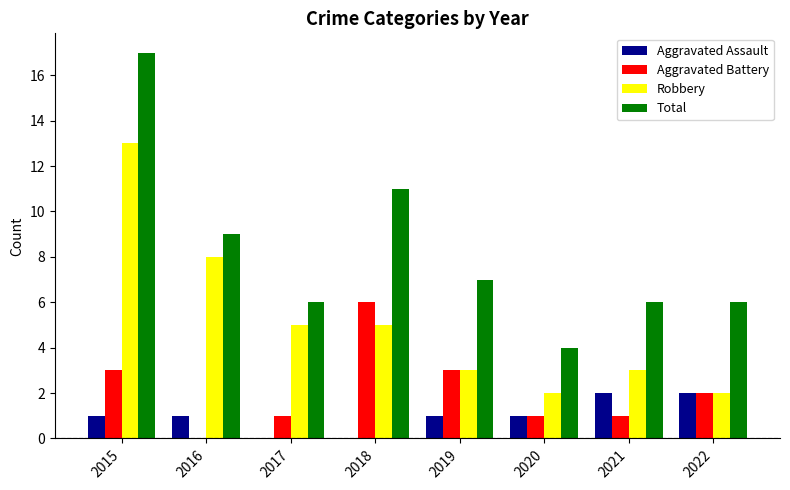

What is the average value of the Aggravated Assault series?

1